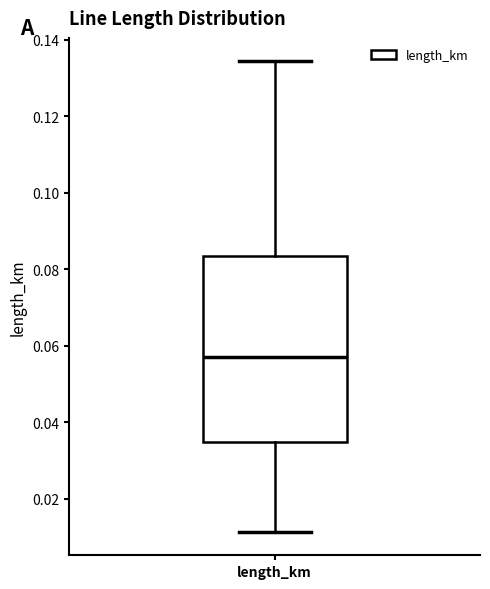

Where is the upper edge of the box for length_km on the y-axis? The values are not printed on the chart, so give them approximately, as read against the axis.

0.084